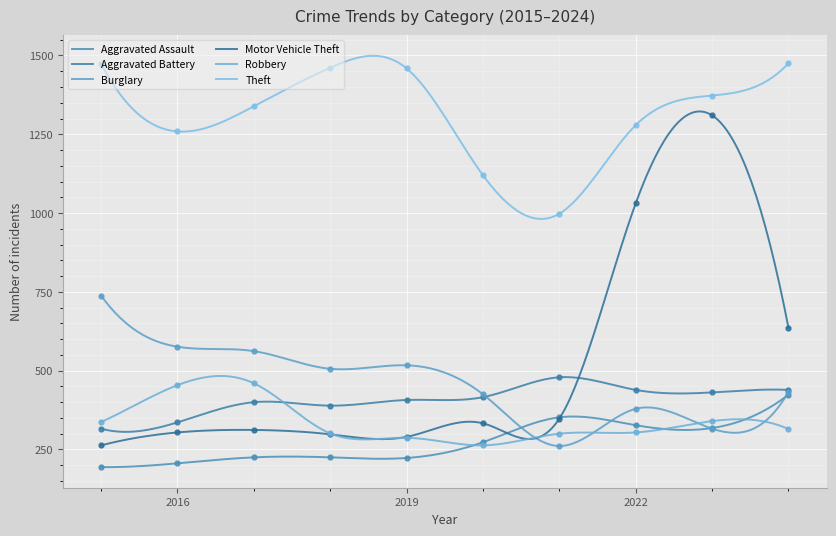

The value of Burglary at 2016 is 932. True or false?

False